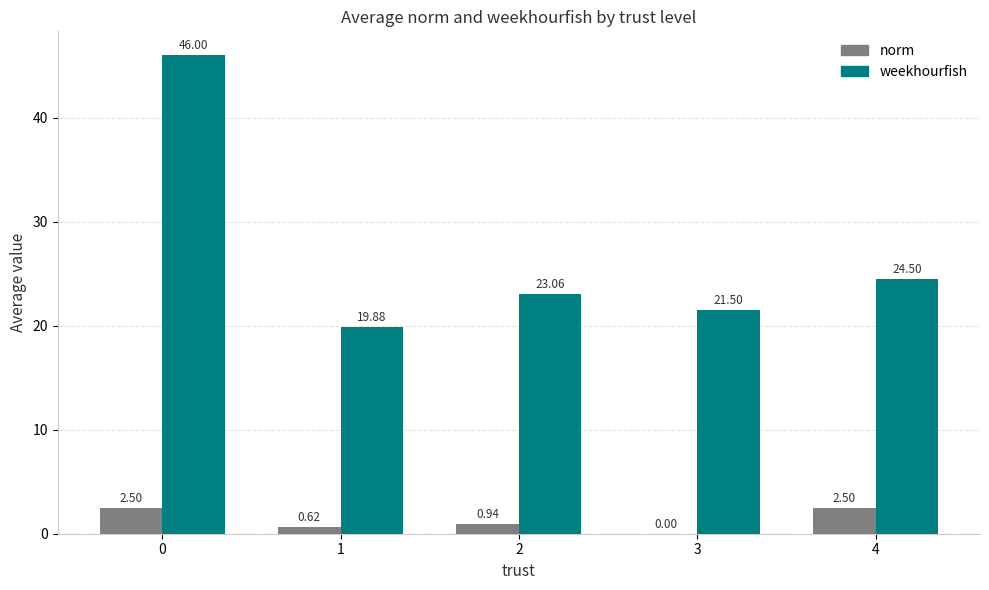

What is the total value across all series at 0?

48.5